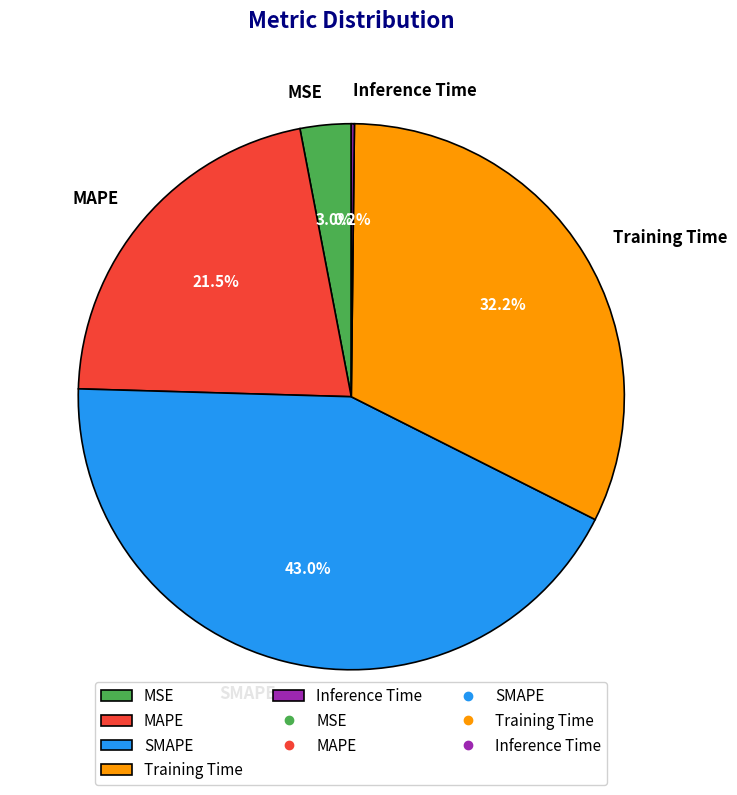

What is the total percentage of SMAPE and MSE?

46.0%